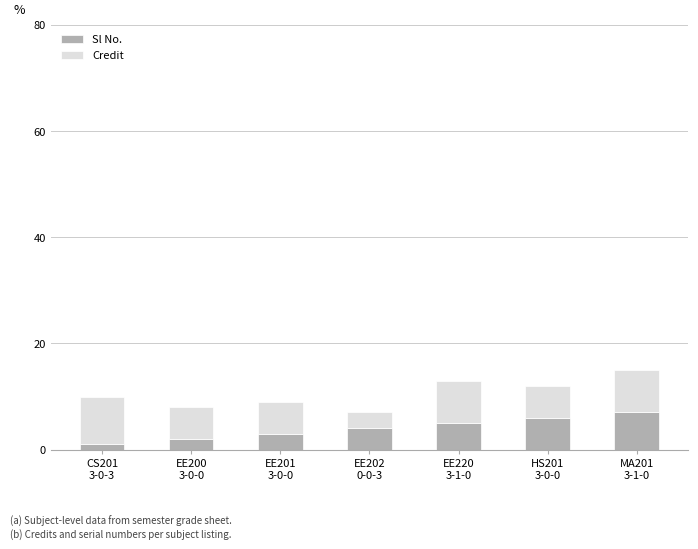

What is the maximum value for Sl No.?

7